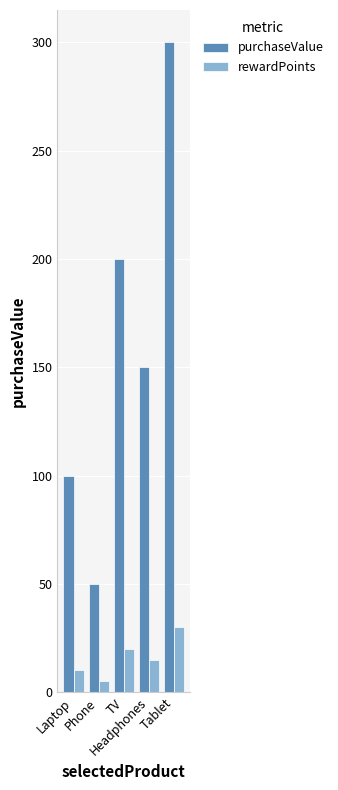

Which series has the widest spread of values?

purchaseValue